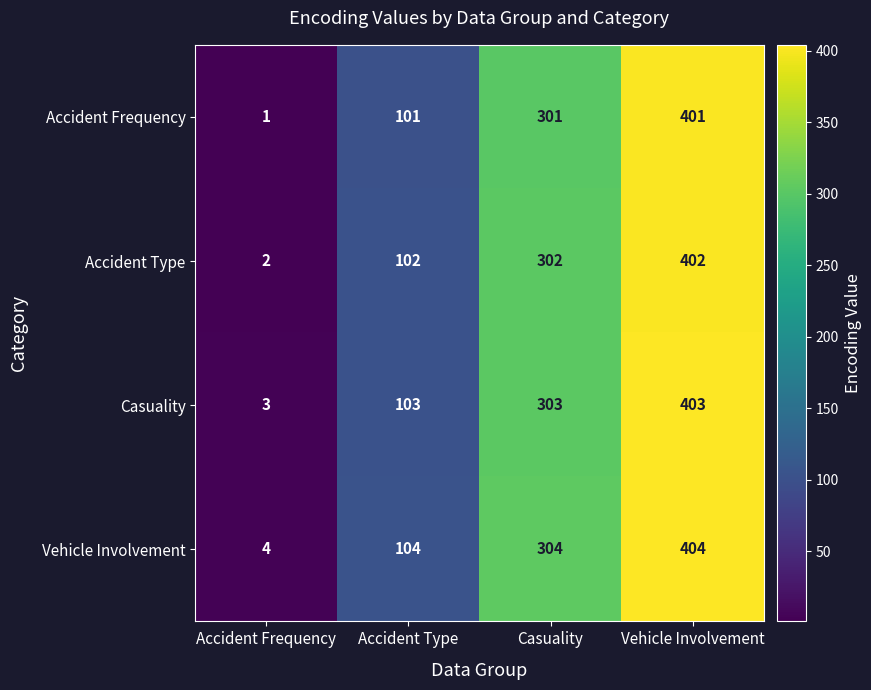

Reading left to right, what are all the values shown in this chart?

Accident Frequency: 1	101	301	401
Accident Type: 2	102	302	402
Casuality: 3	103	303	403
Vehicle Involvement: 4	104	304	404